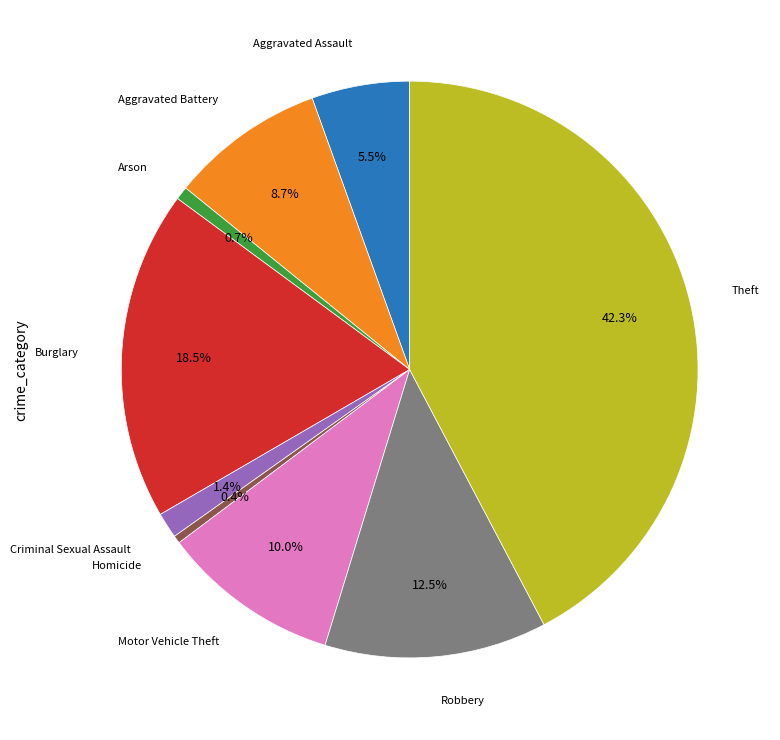

Is there any slice that represents more than half of the pie?

No